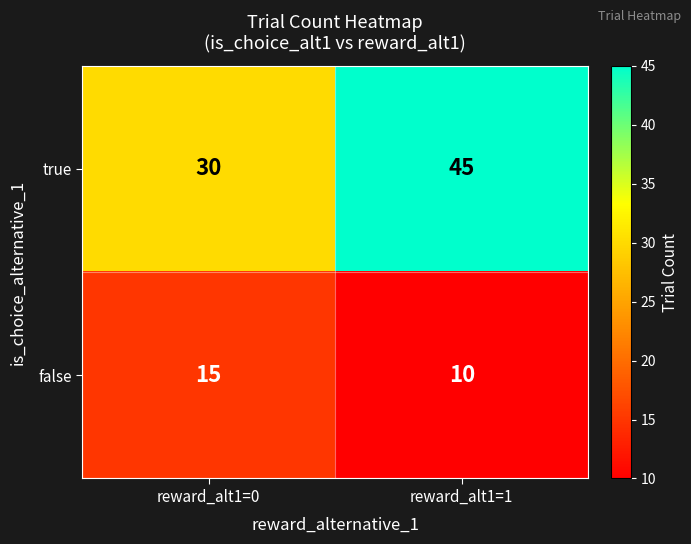

The value of true at reward_alt1=1 is 9. True or false?

False